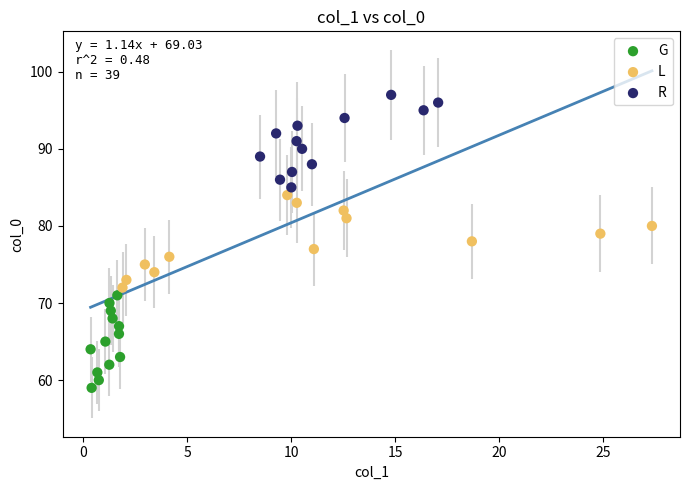

What are all the series names shown in the legend?

G, L, R